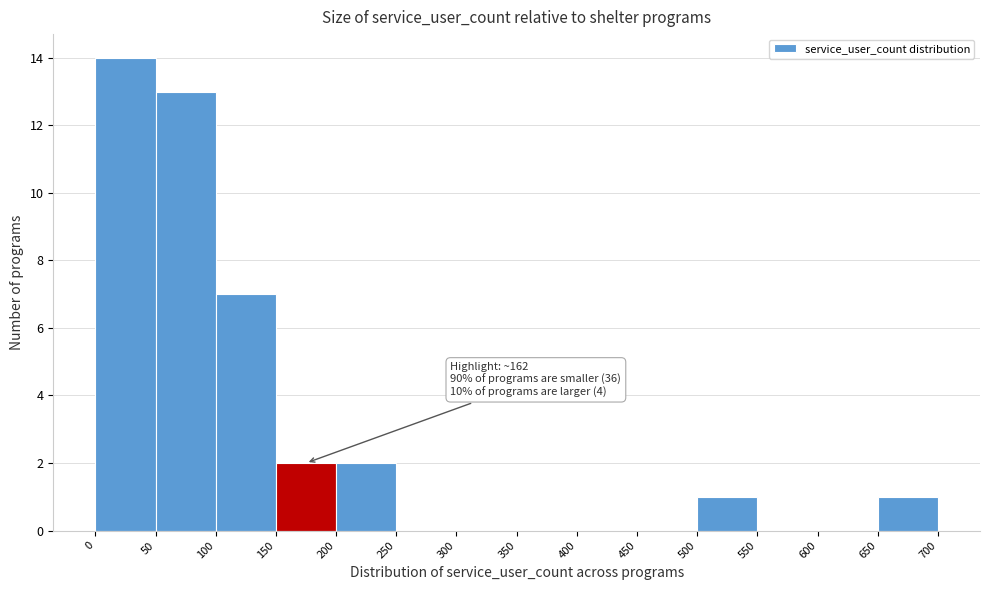

Which range on the x-axis has the tallest bar?

0 to 50